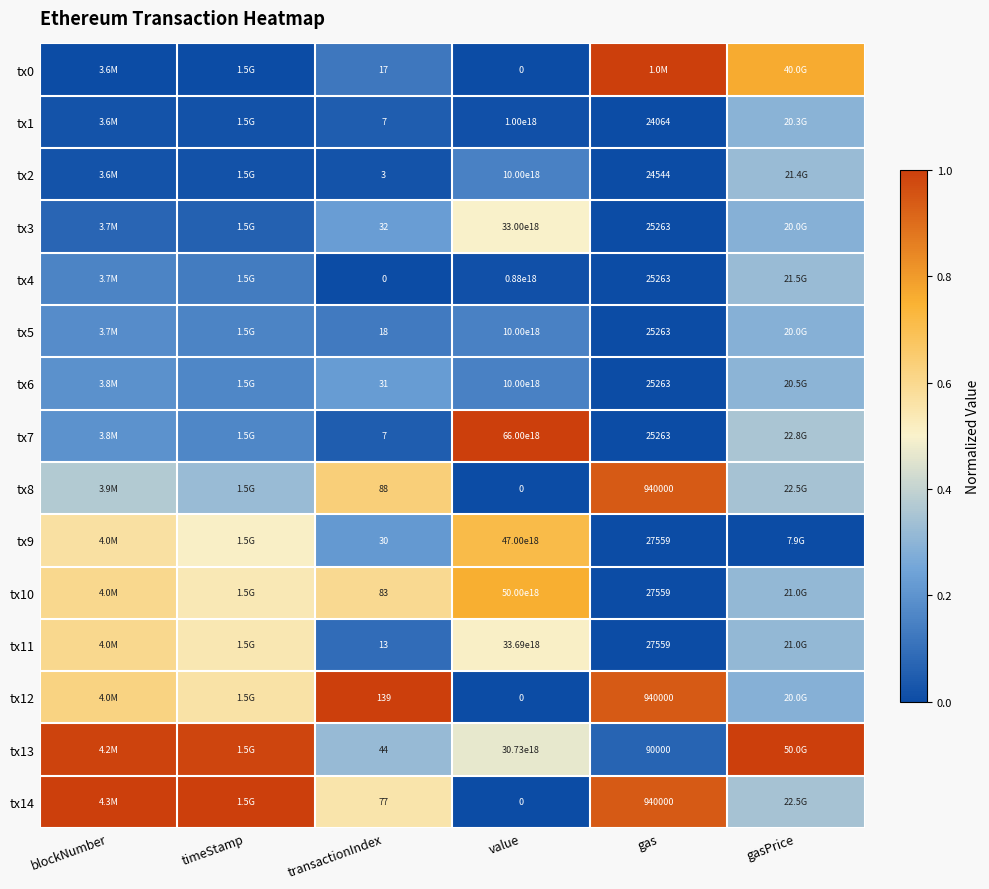

Which category has the highest value across all series?

gas